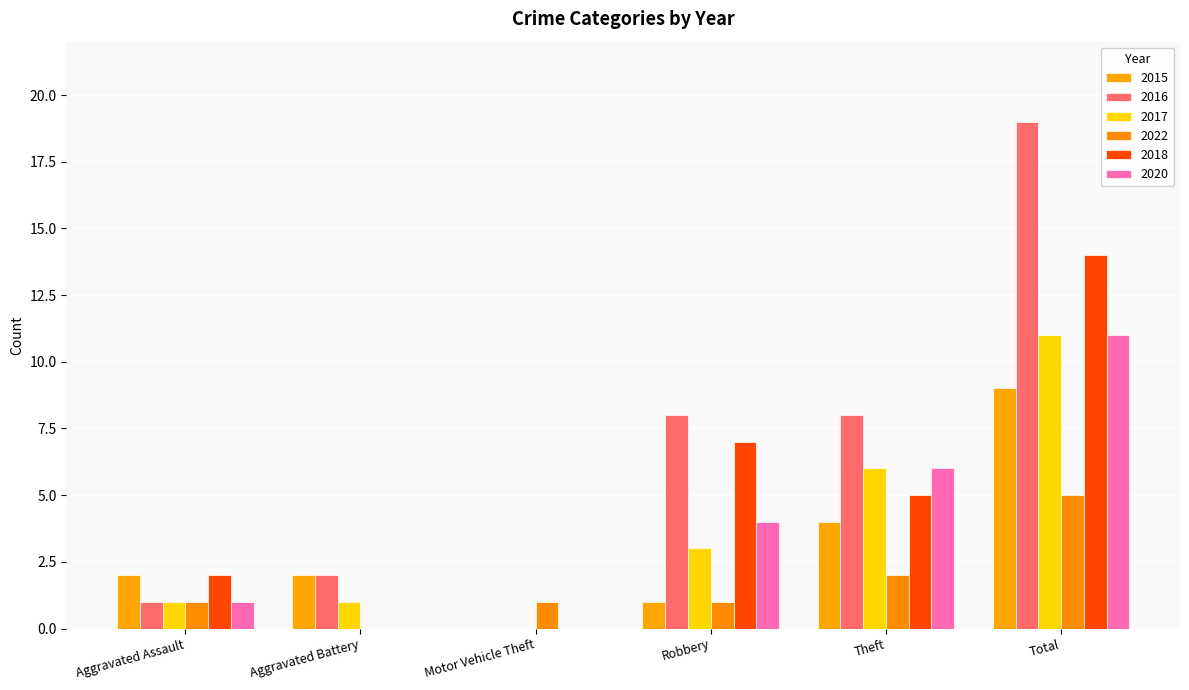

At which label does 2016 first exceed 8?

Total